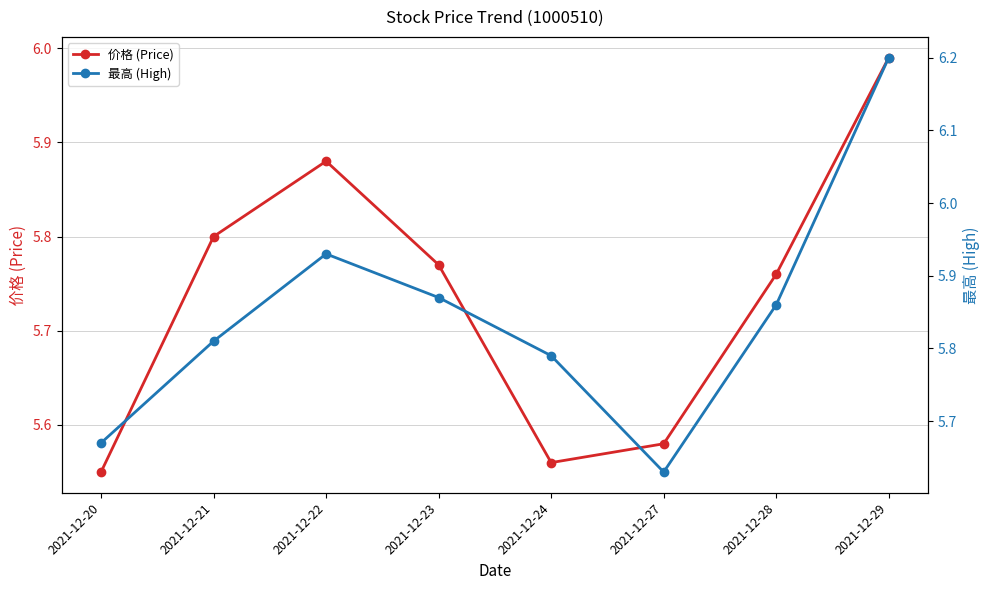

Between 2021-12-27 and 2021-12-29, which series saw the biggest shift?

最高 (High)